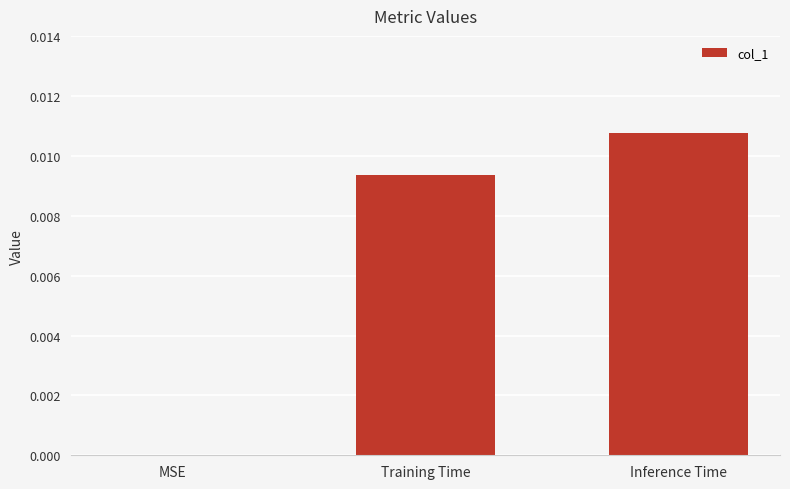

Is it true that the value at MSE is 0.0?

True